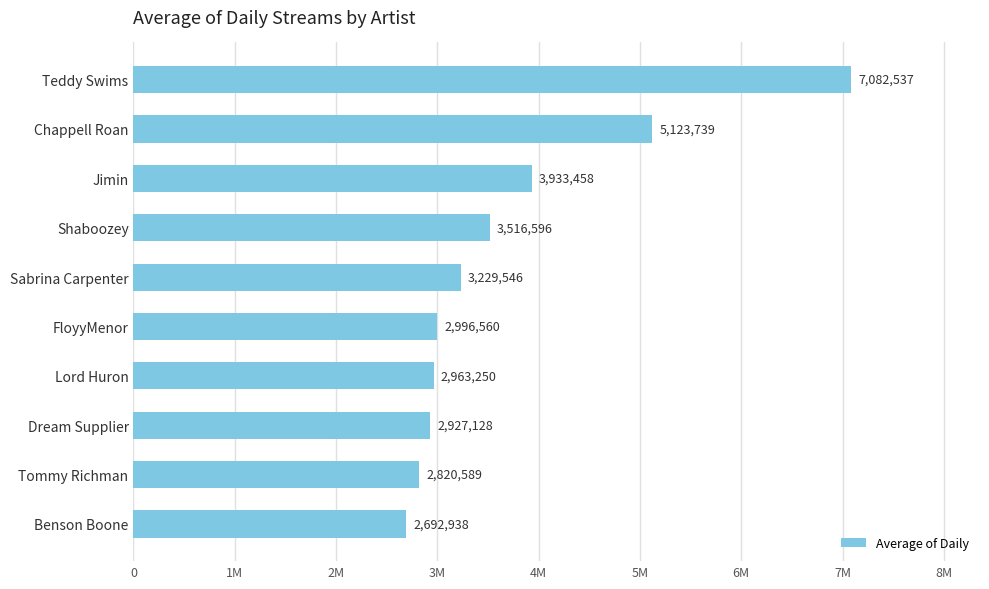

Are the bars horizontal?

Yes